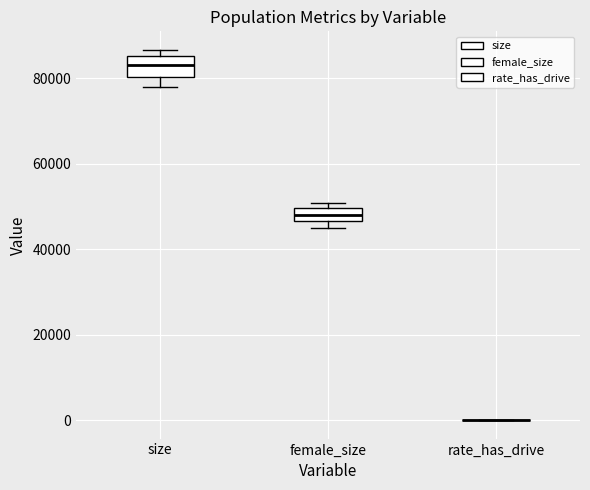

Reading left to right, read every box against the y-axis: the position of its median line, the range the box covers, and the ends of its whiskers. The values are not printed on the chart, so give them approximately, as read against the axis.

size: median 84000, box 80000 to 86000, whiskers 78000 to 86000 (just above the box's upper edge)
female_size: median 48000, box 46000 to 50000, whiskers 44000 to 50000 (just above the box's upper edge)
rate_has_drive: box collapsed to a line at 0, whiskers 0 to 0